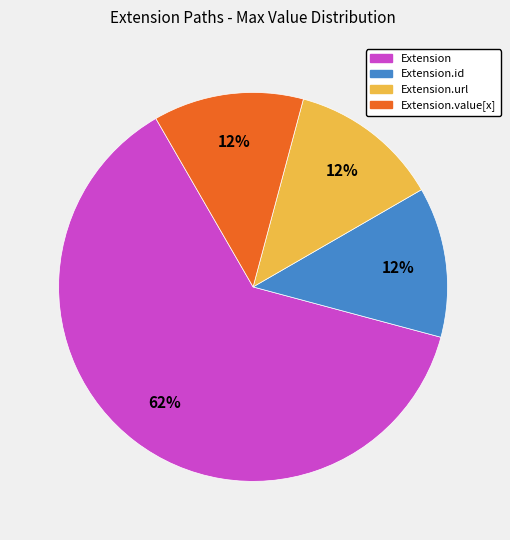

Is there any slice that represents more than half of the pie?

Yes